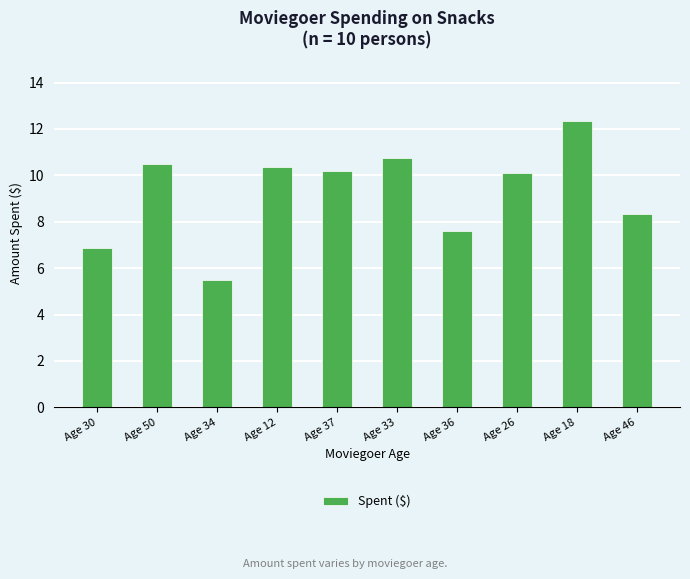

How many data points are less than 10?

4